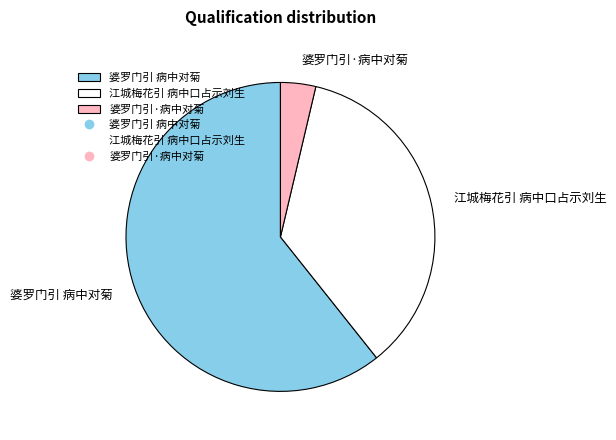

Is the sum of 江城梅花引 病中口占示刘生 and 婆罗门引·病中对菊 greater than half?

No